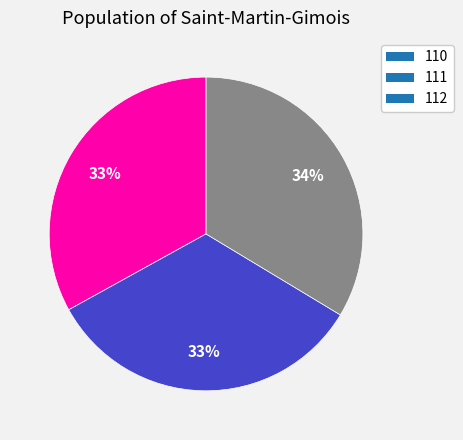

Is 110 the majority of the pie?

No